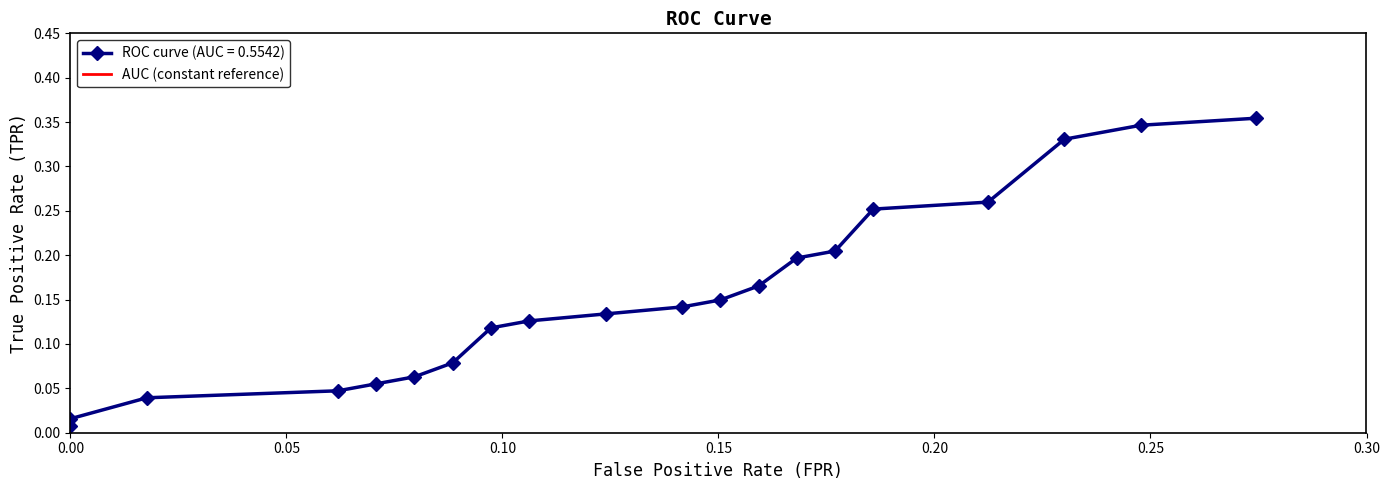

What is the greatest value displayed?

0.4